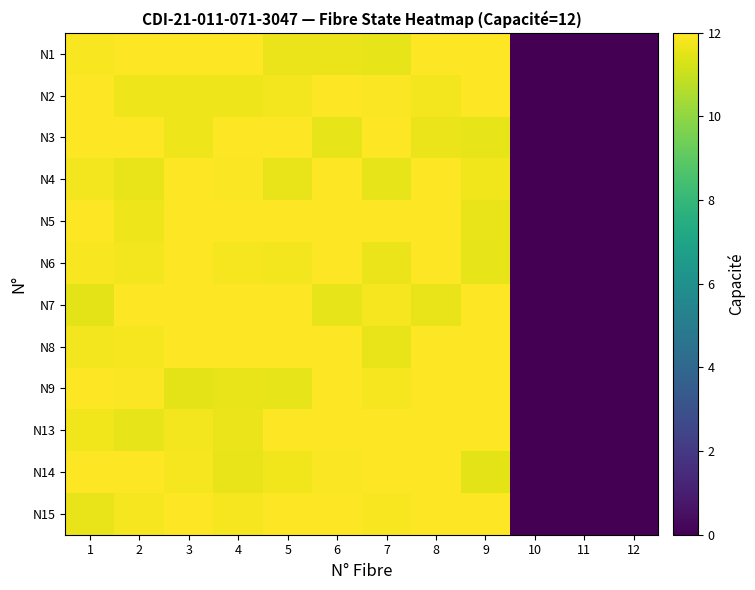

What is the spread (max minus min) of values at 8?

0.4